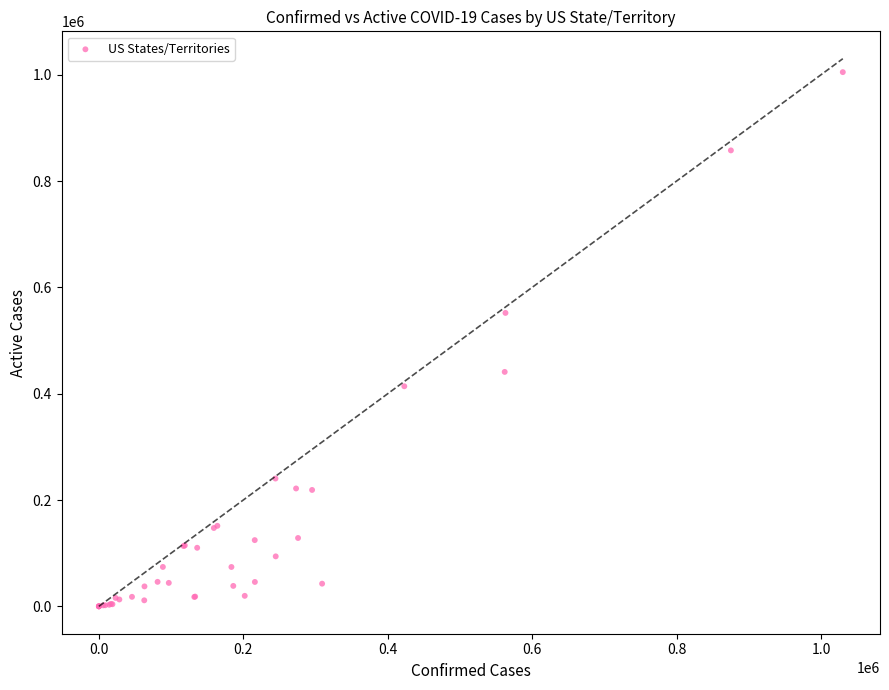

What Y value in the scatter plot is closest to 502407?

551897